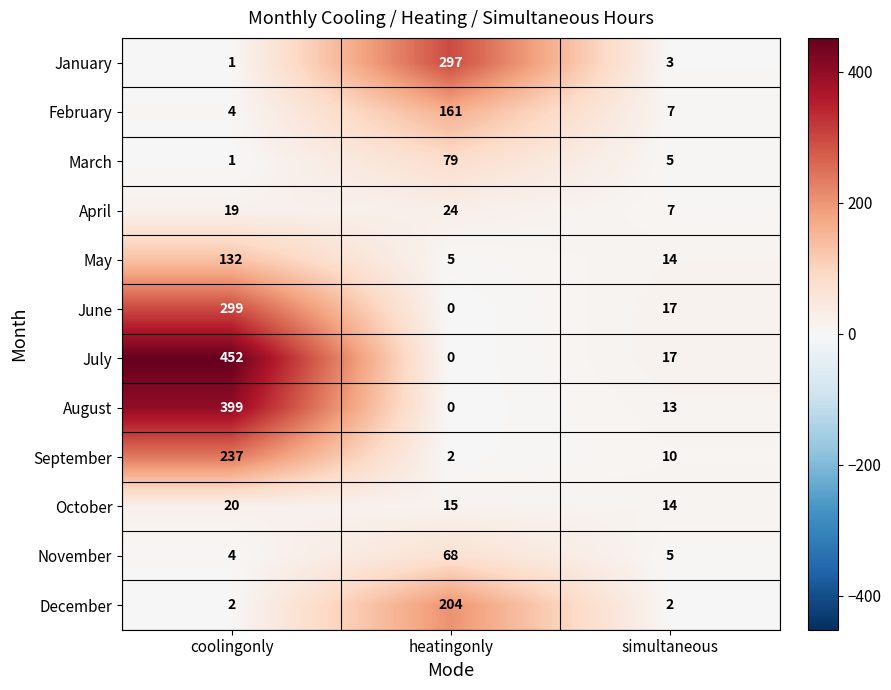

Between coolingonly and simultaneous, which series saw the biggest shift?

July